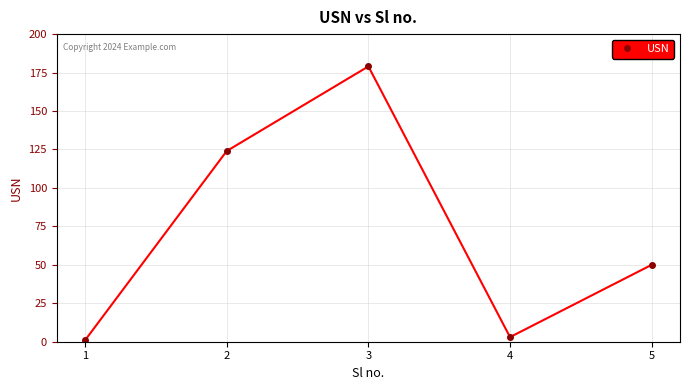

Between 5 and 4, which is larger?

5